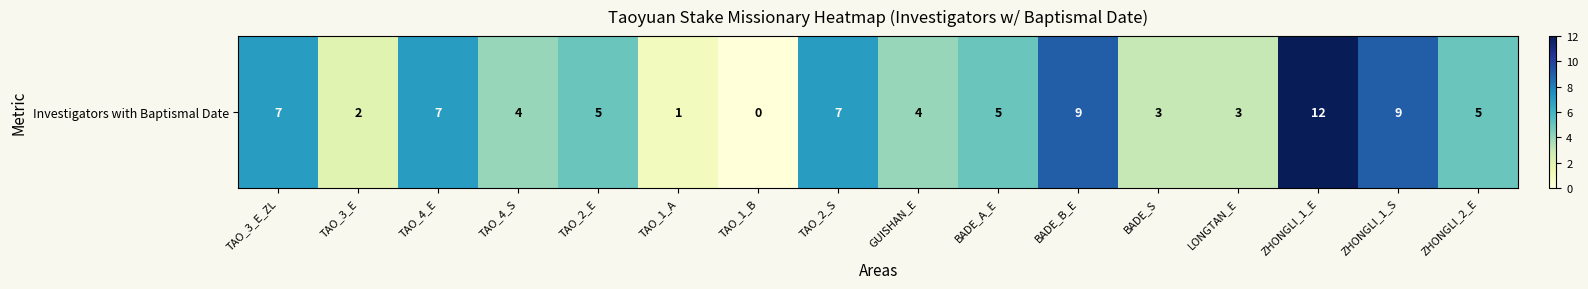

True or false: the data shows 2 at GUISHAN_E.

False